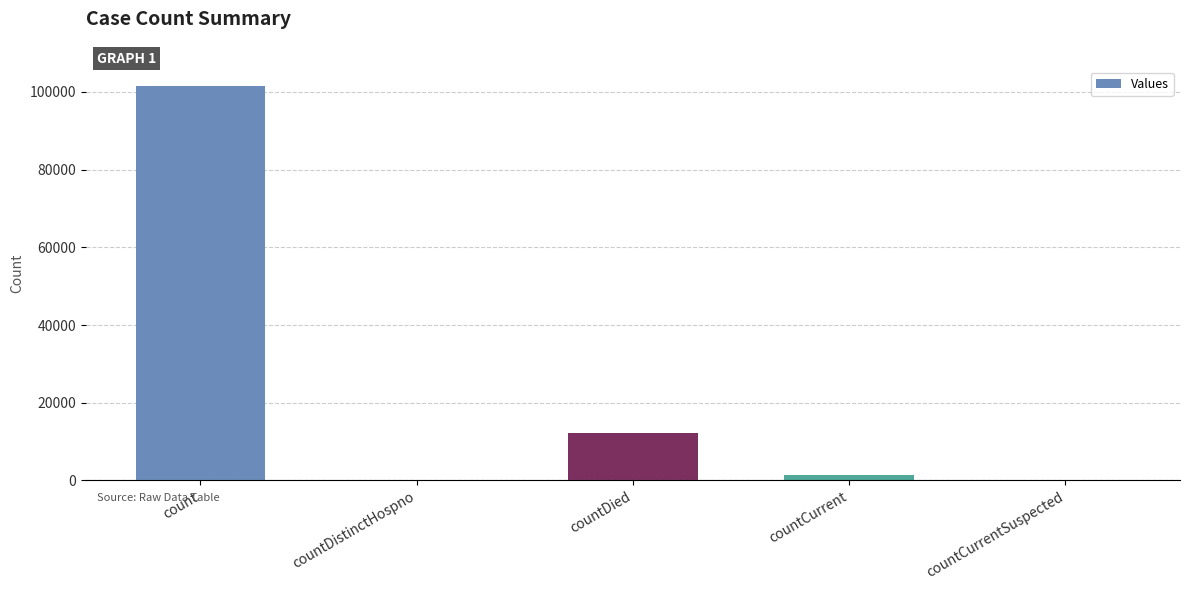

Count the number of data series in this chart.

1